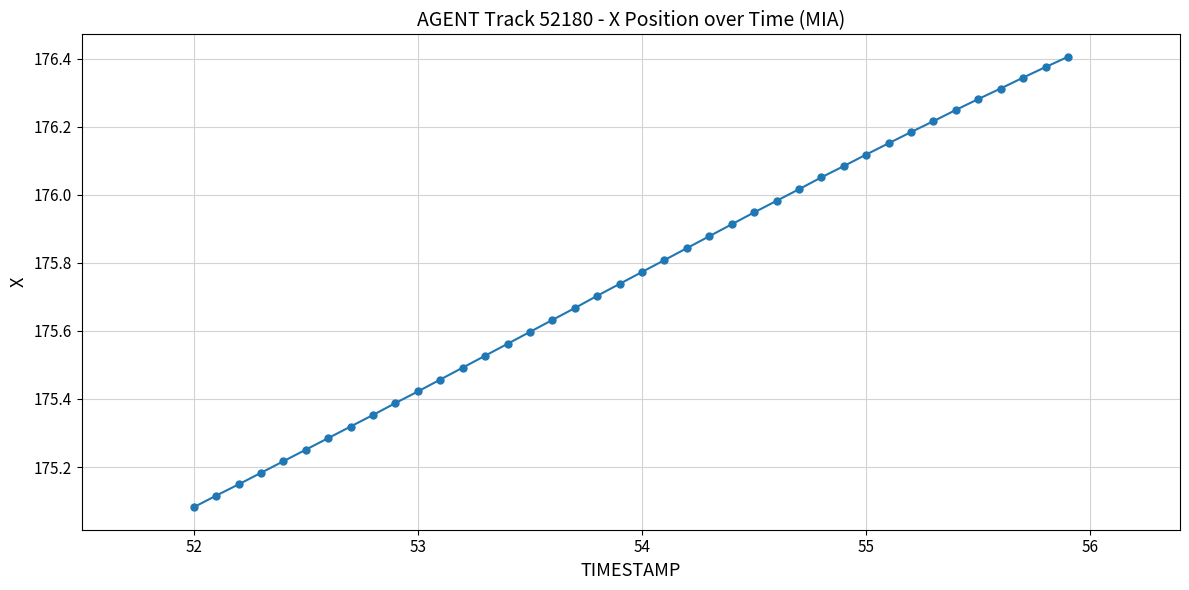

What is the difference between the second highest and minimum values?

1.3